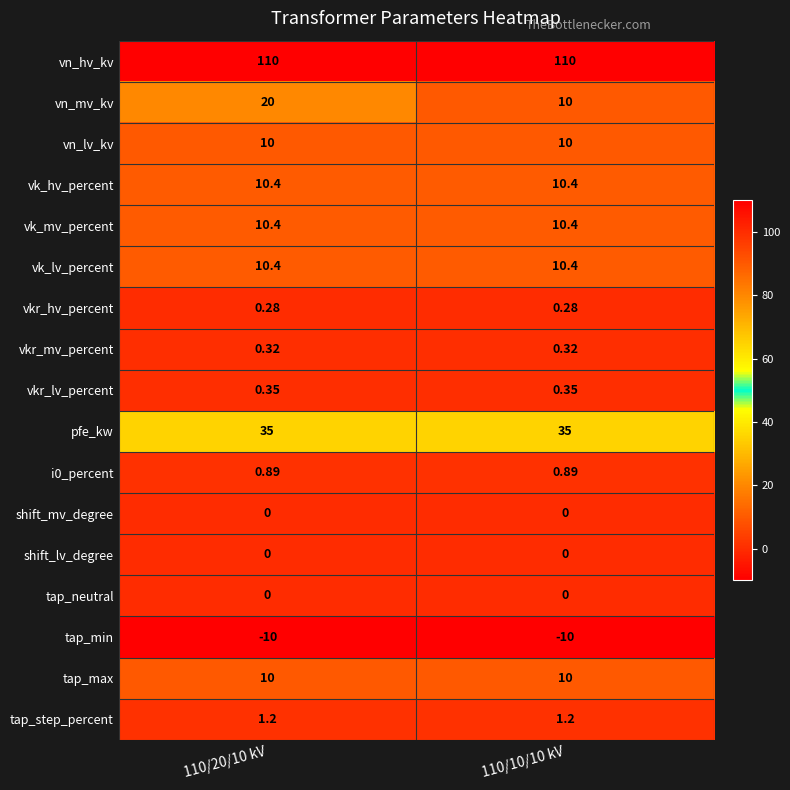

Count the number of categories in the chart.

2